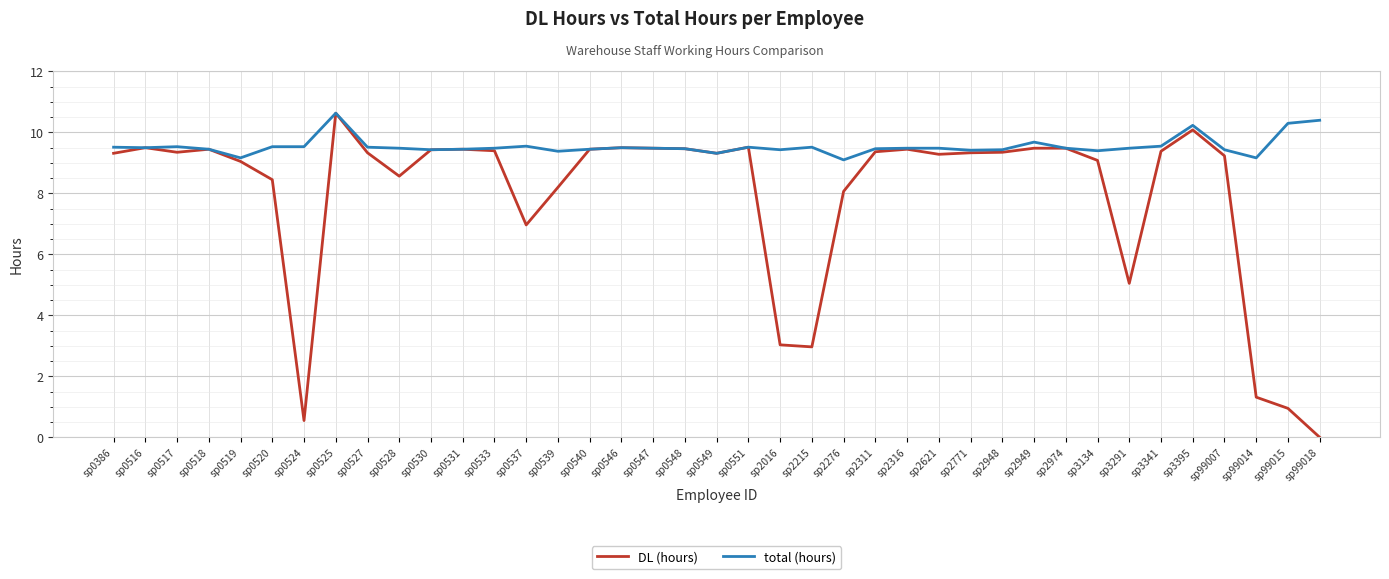

What is the average value of the total (hours) series?

9.5